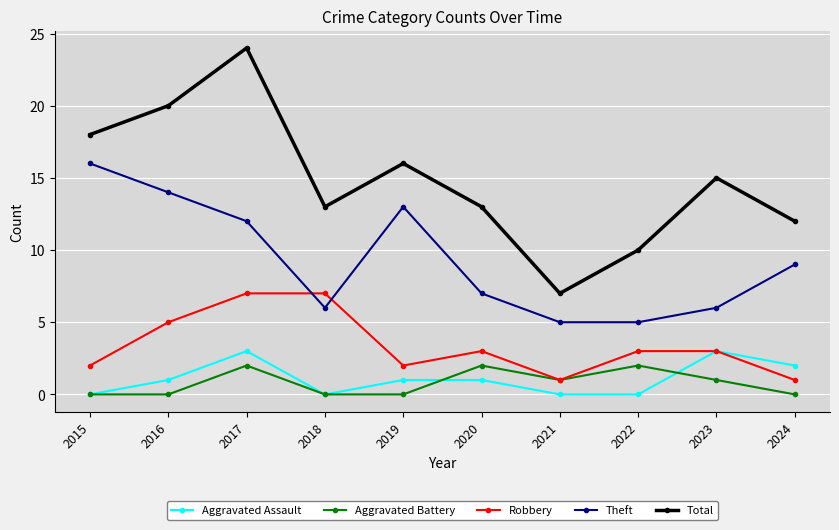

Is this an area chart (filled region under the line)?

No